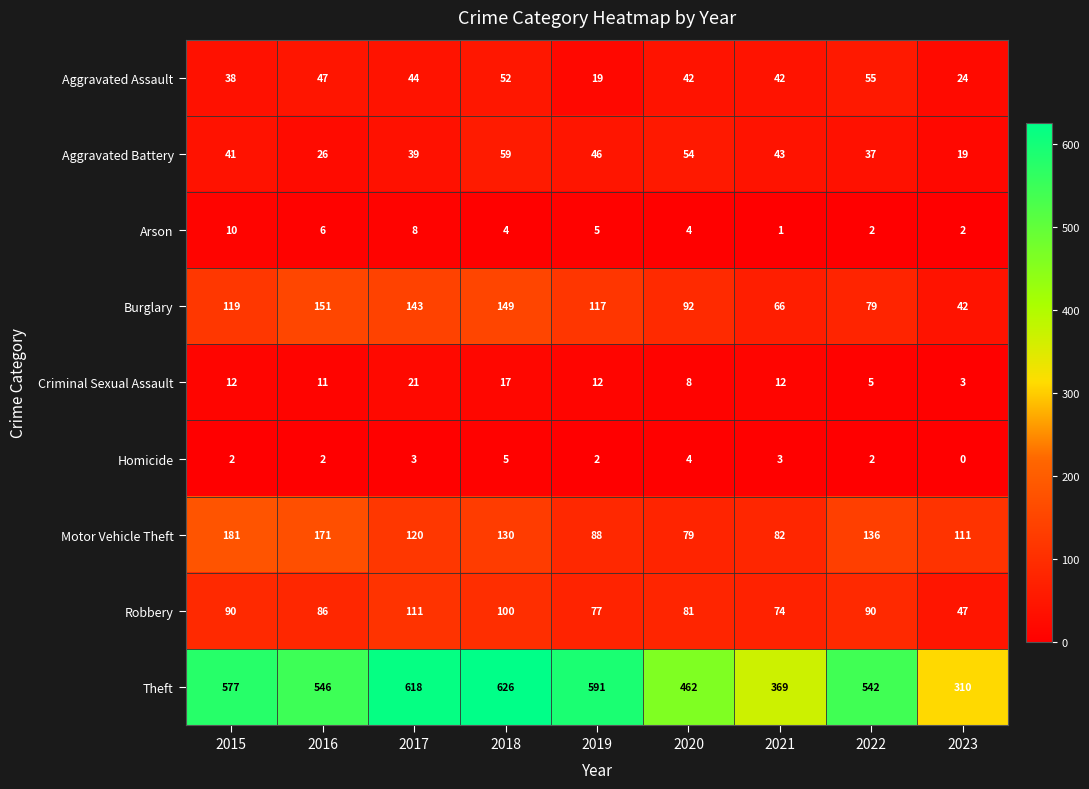

What is the lowest value of the Aggravated Battery series?

19